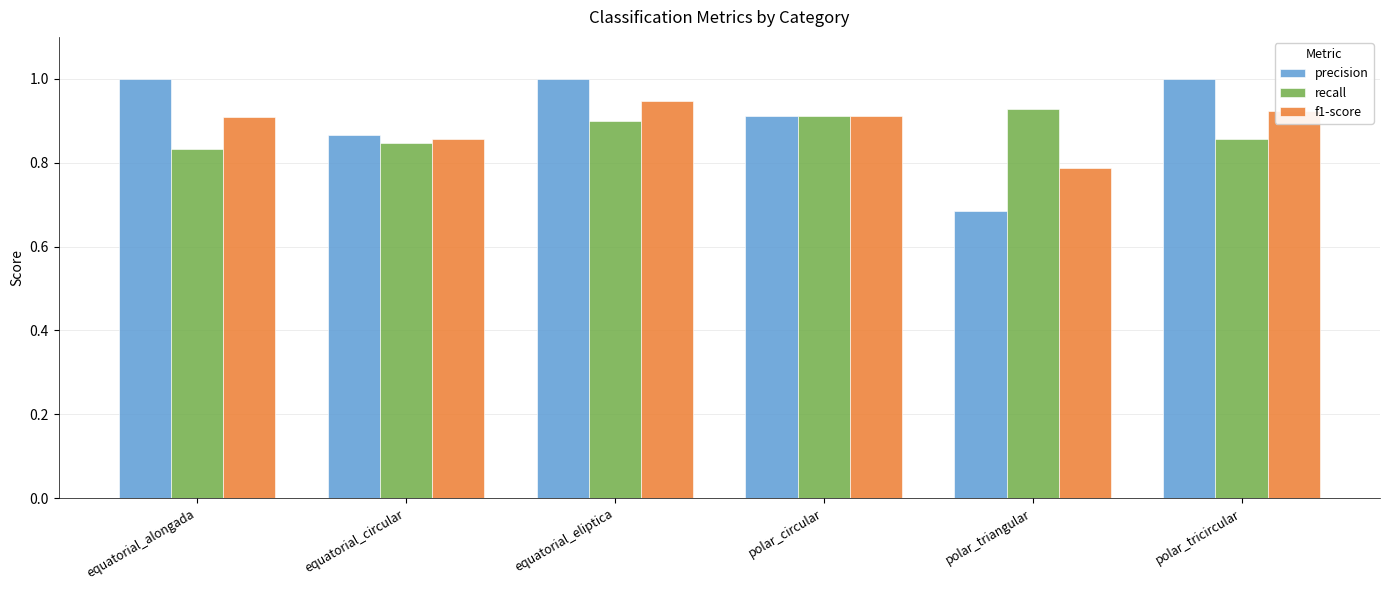

Does the chart contain stacked bars?

No